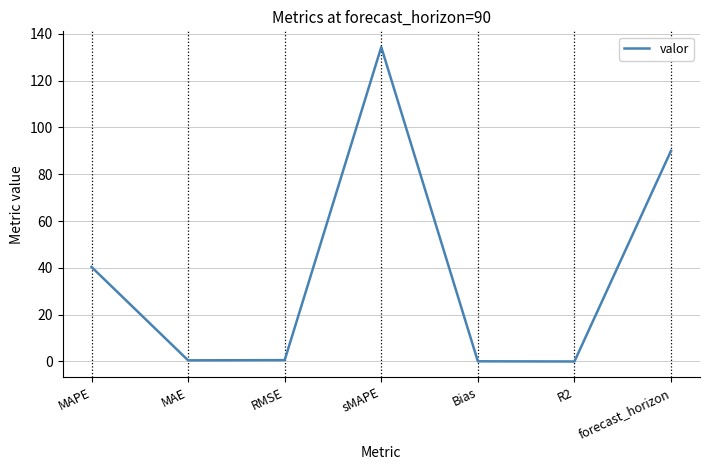

What is the sum of the values at MAPE and forecast_horizon?

130.4